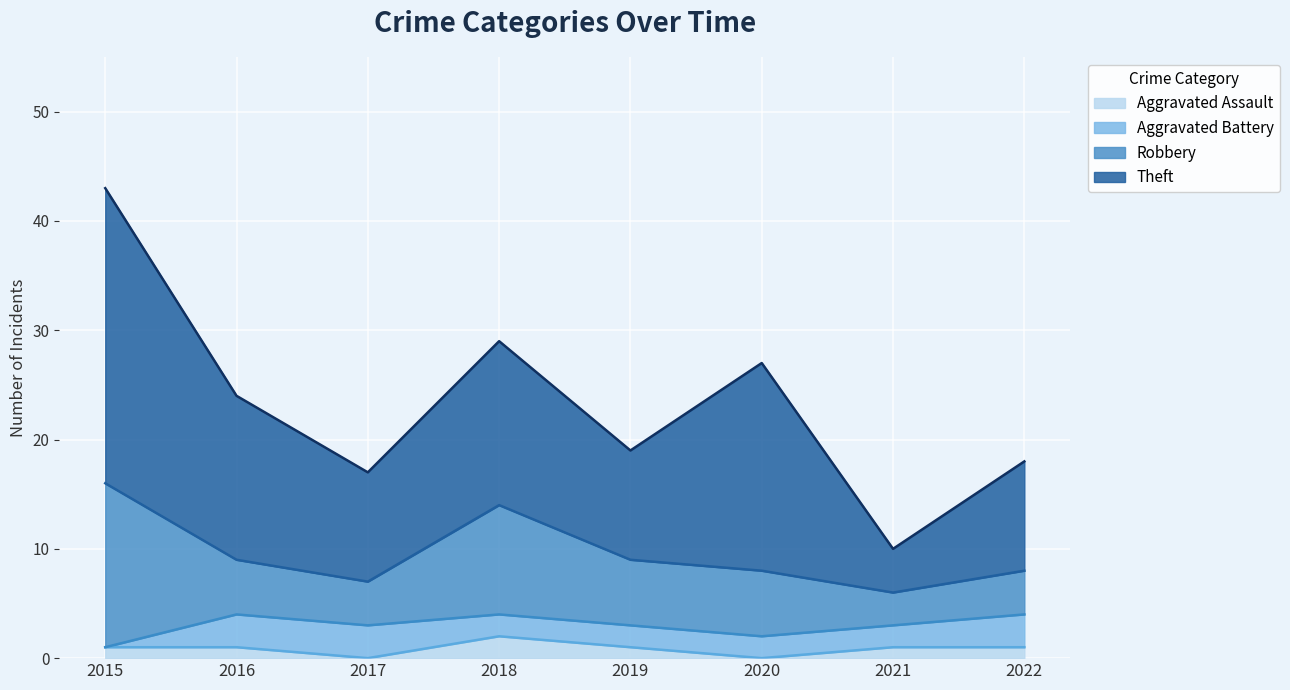

What is the value of the Aggravated Battery point at the 6th from the left?

2